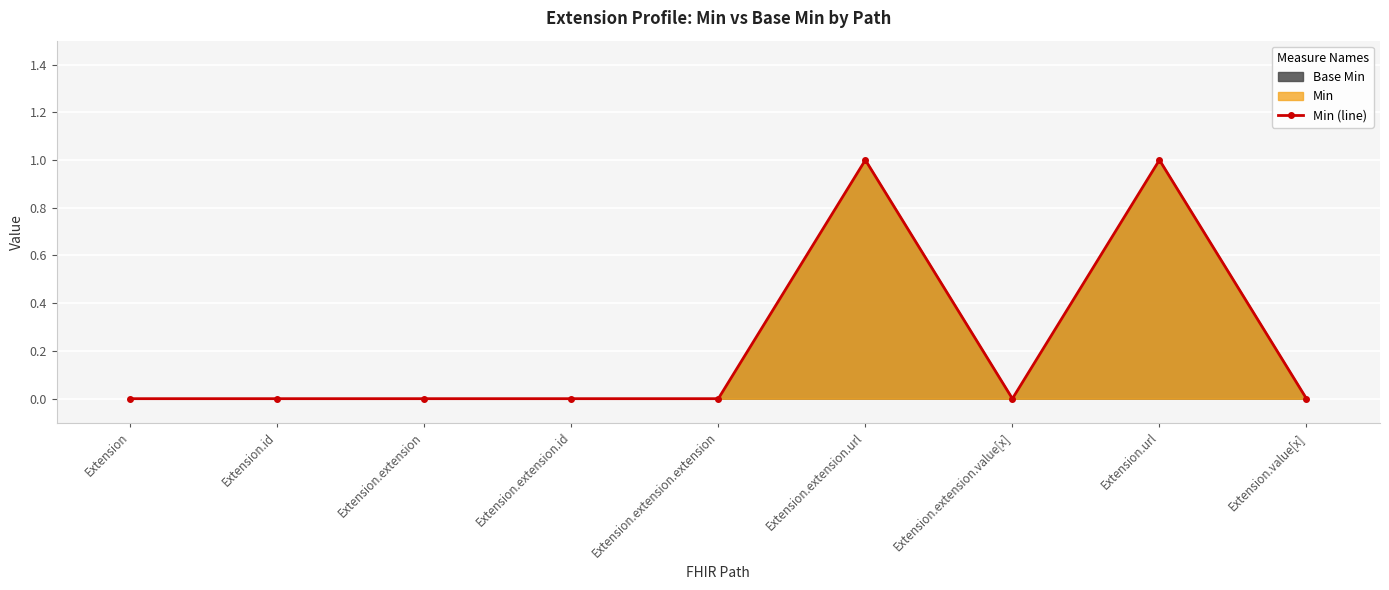

The chart shows a value of 1 at Extension.url. True or false?

True